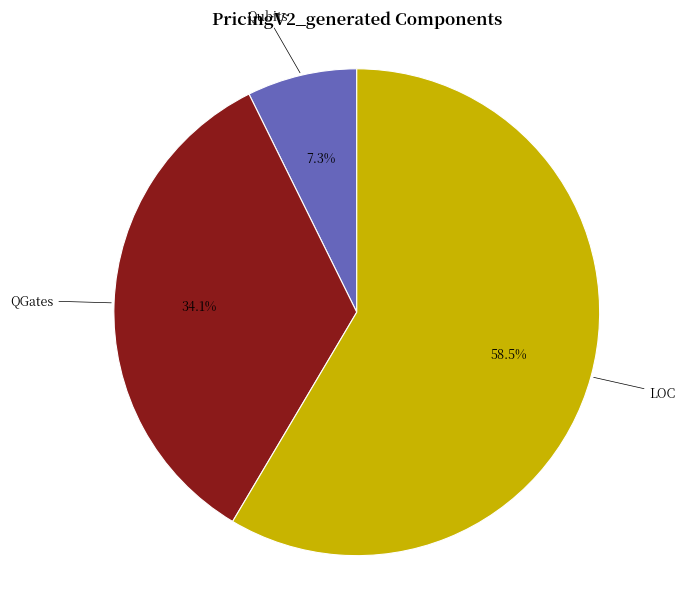

How many segments does this pie chart have?

3